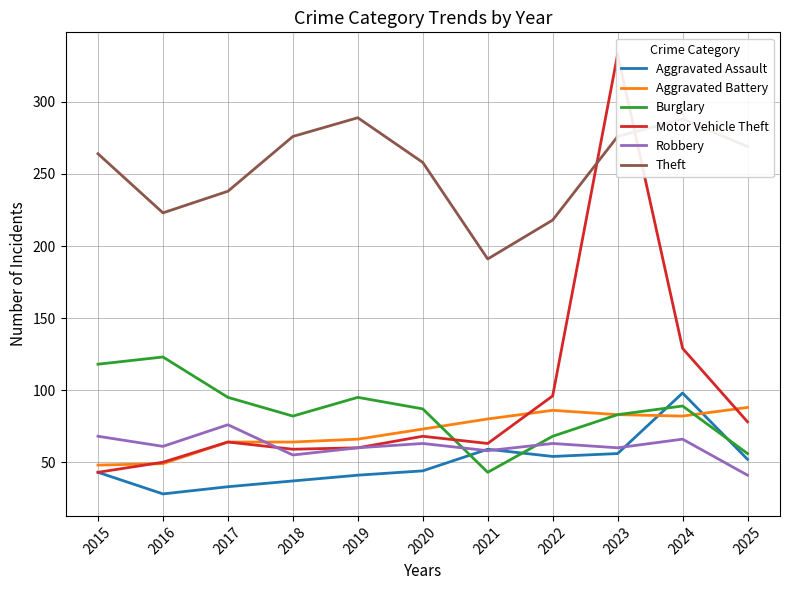

Count the number of data series in this chart.

6